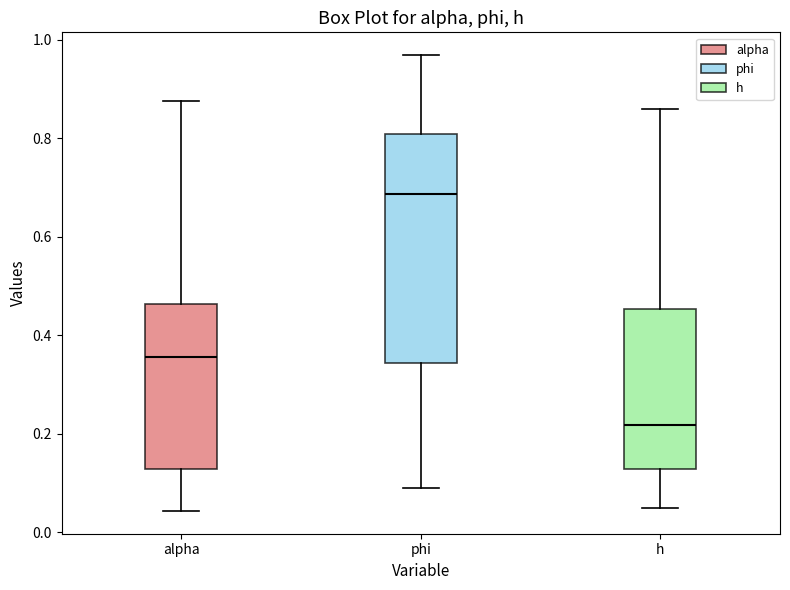

Reading left to right, read every box against the y-axis: the position of its median line, the range the box covers, and the ends of its whiskers. The values are not printed on the chart, so give them approximately, as read against the axis.

alpha: median 0.36, box 0.12 to 0.46, whiskers 0.04 to 0.88
phi: median 0.68, box 0.34 to 0.80, whiskers 0.08 to 0.96
h: median 0.22, box 0.12 to 0.46, whiskers 0.04 to 0.86